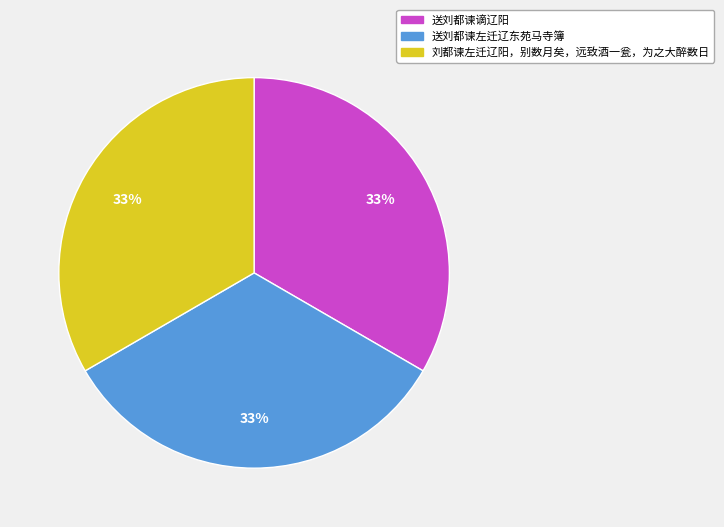

Is there any slice that represents more than half of the pie?

No